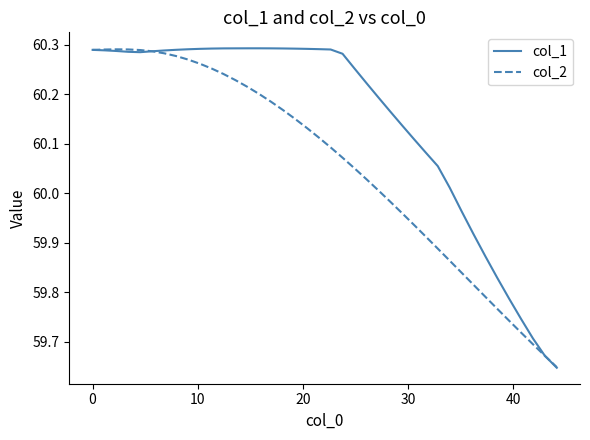

Which series has the largest total across all categories?

col_1